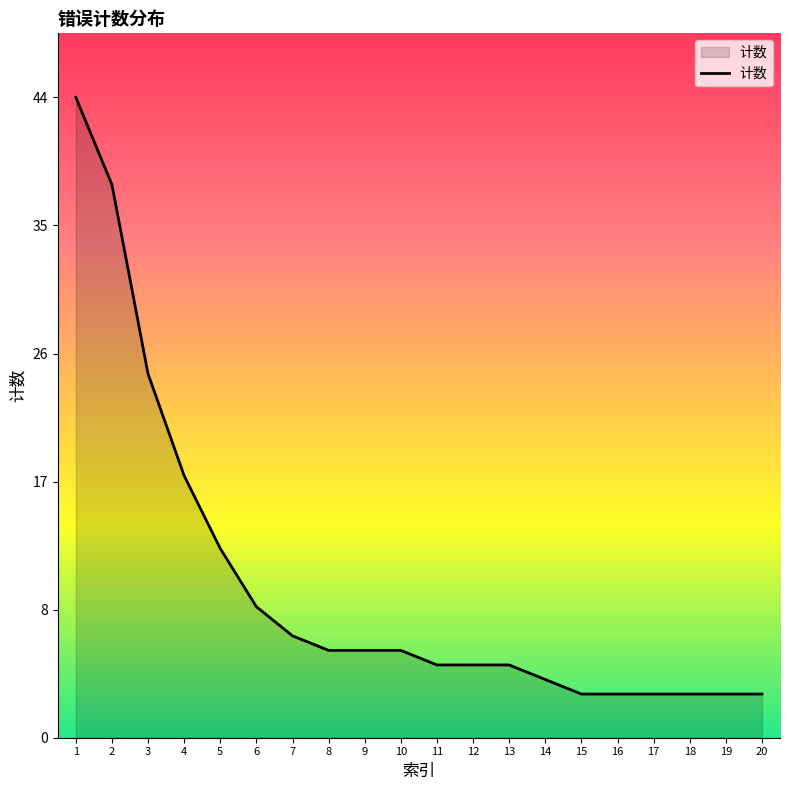

Reading left to right, extract all data points from this chart.

1=44	2=38	3=25	4=18	5=13	6=9	7=7	8=6	9=6	10=6	11=5	12=5	13=5	14=4	15=3	16=3	17=3	18=3	19=3	20=3